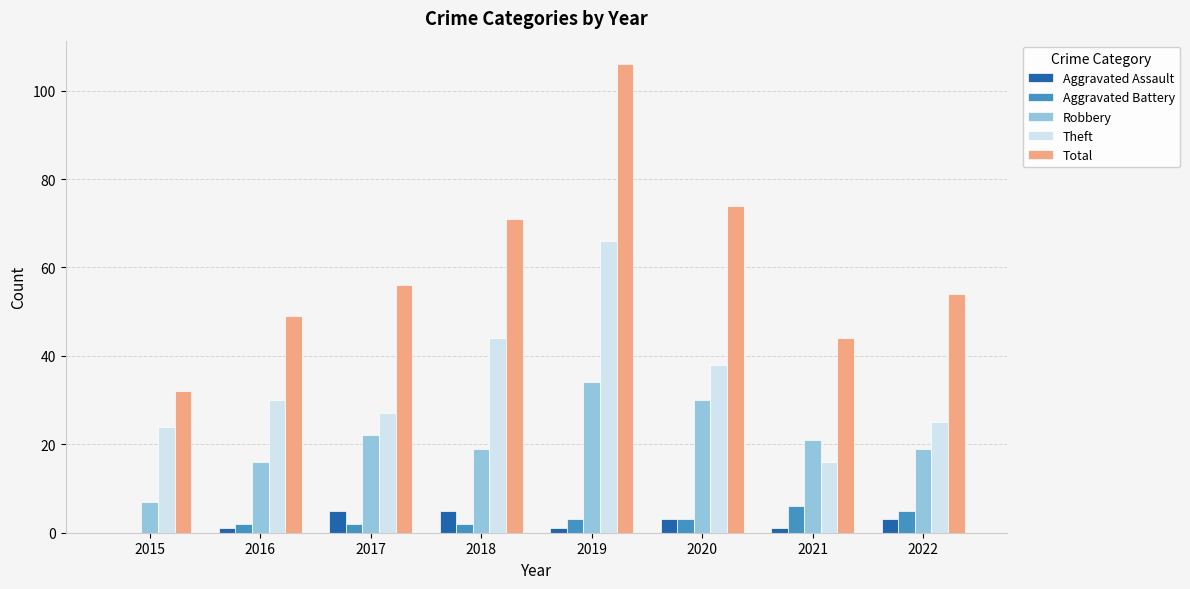

What is the total value across all series at 2016?

98